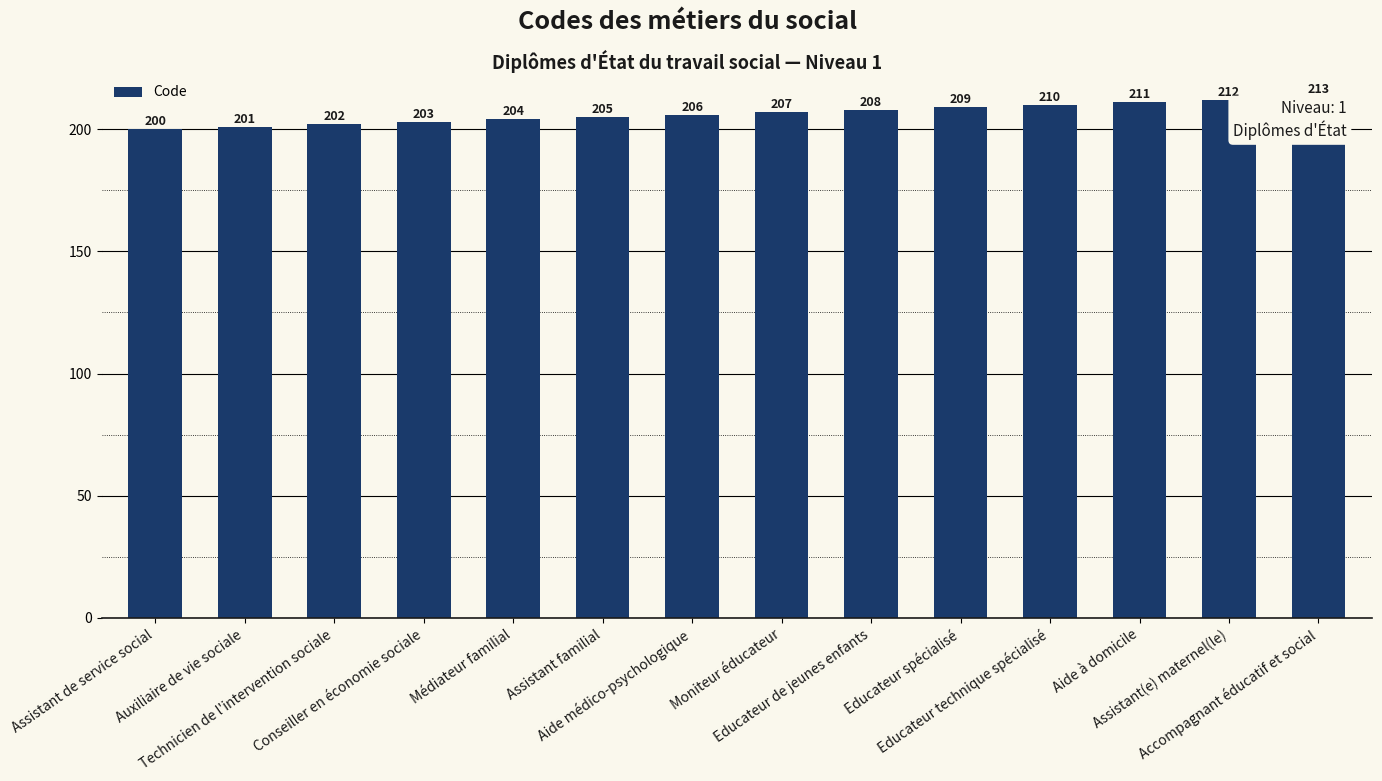

Which category has the lowest value across all series?

Assistant de service social